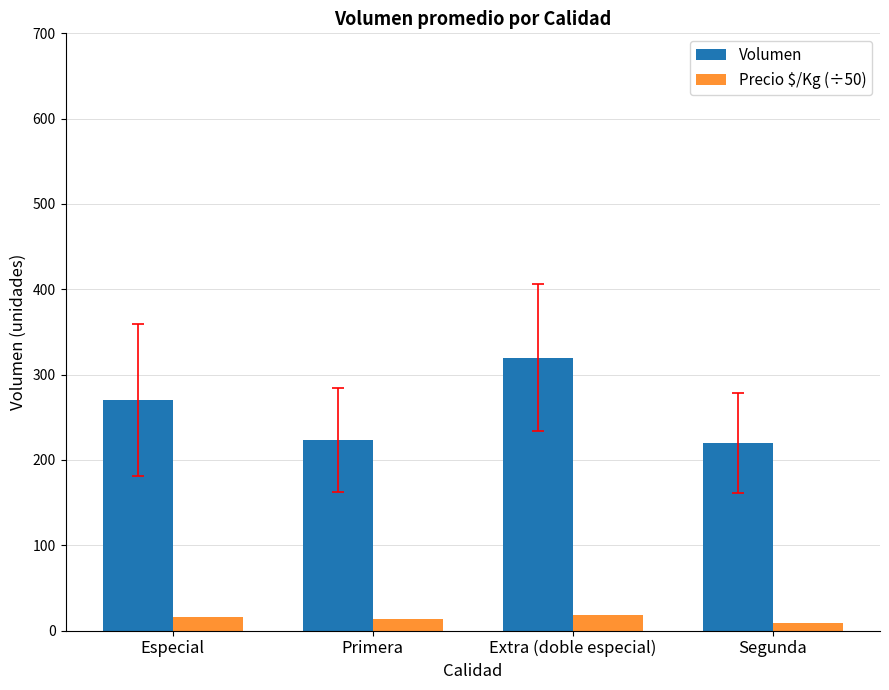

Is it true that Precio $/Kg (÷50) equals 9.3 at Segunda?

True